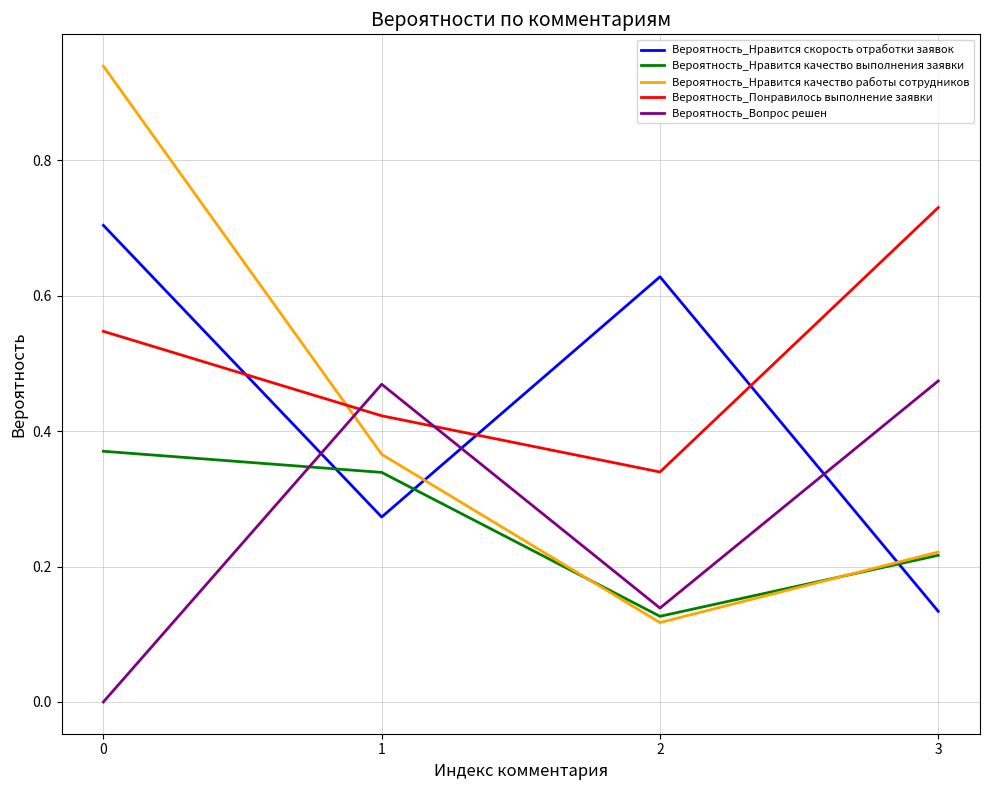

Which series ends up on top after the final intersection of Вероятность_Нравится скорость отработки заявок and Вероятность_Нравится качество работы сотрудников?

Вероятность_Нравится качество работы сотрудников